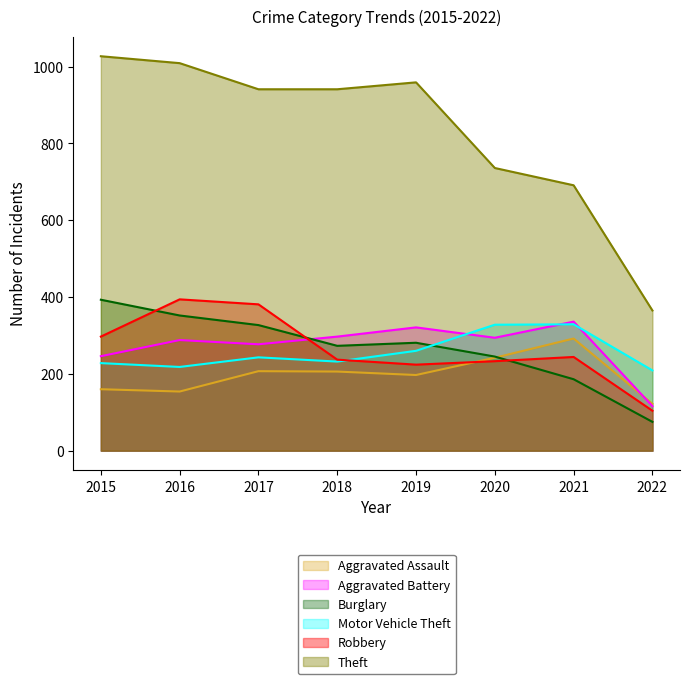

True or false: Burglary and Robbery cross at least once.

True